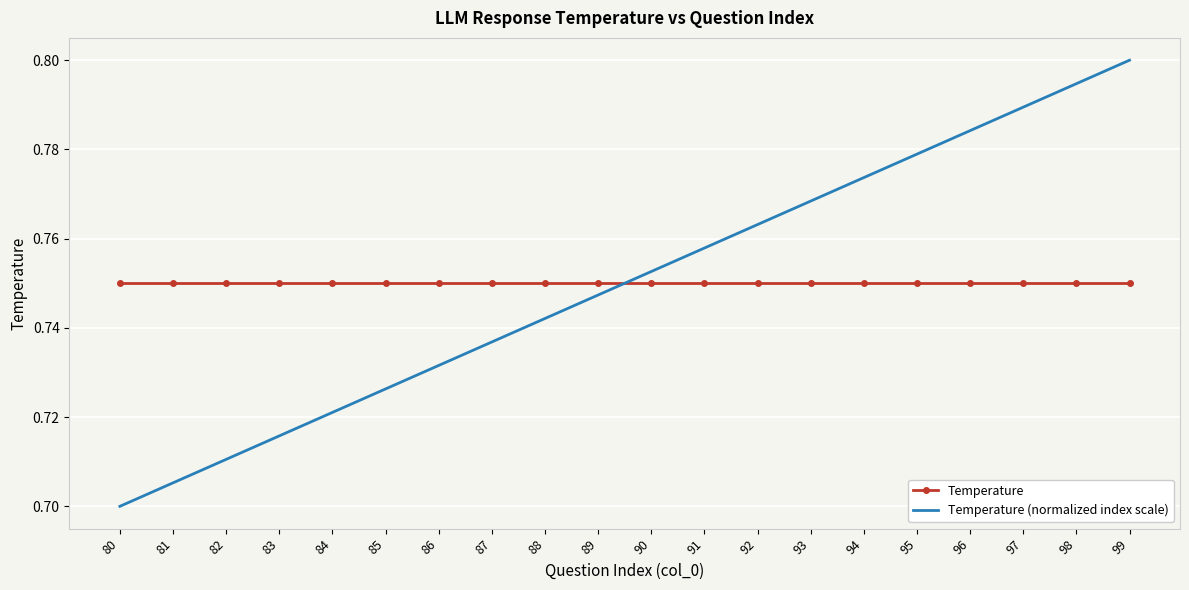

Which category has the highest value across all series?

99